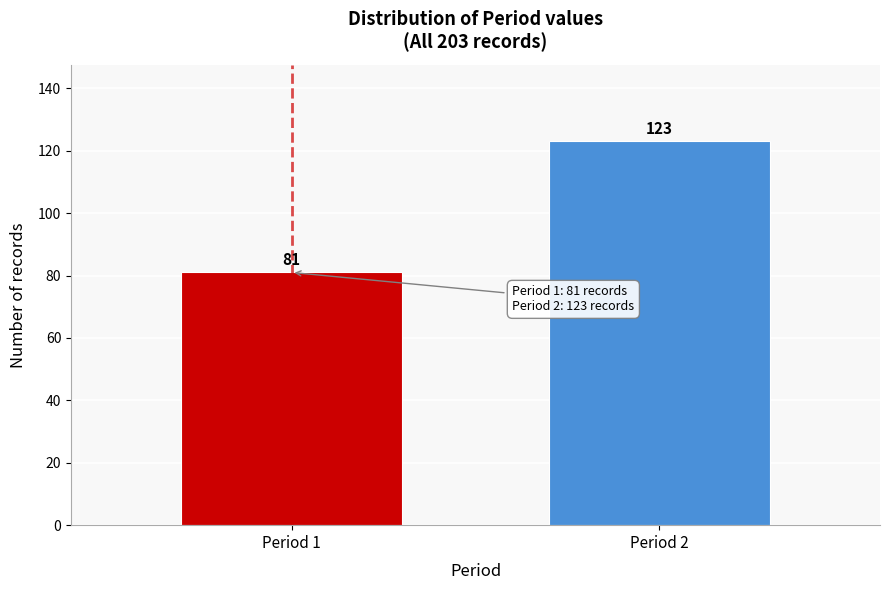

Reading left to right, list all the values displayed in this chart.

81	123